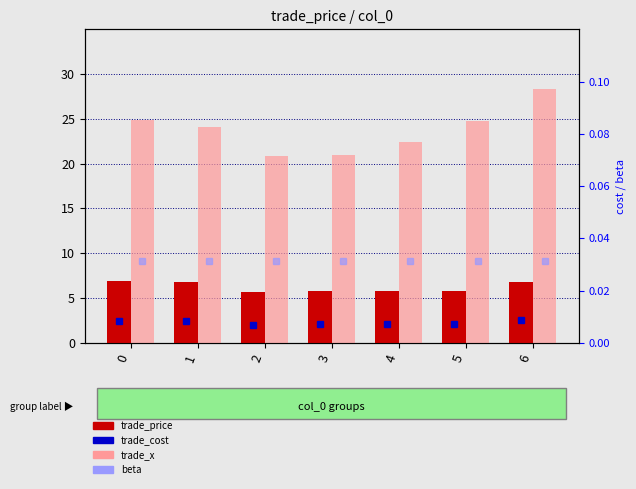

What is the sum of all trade_cost values?

0.1